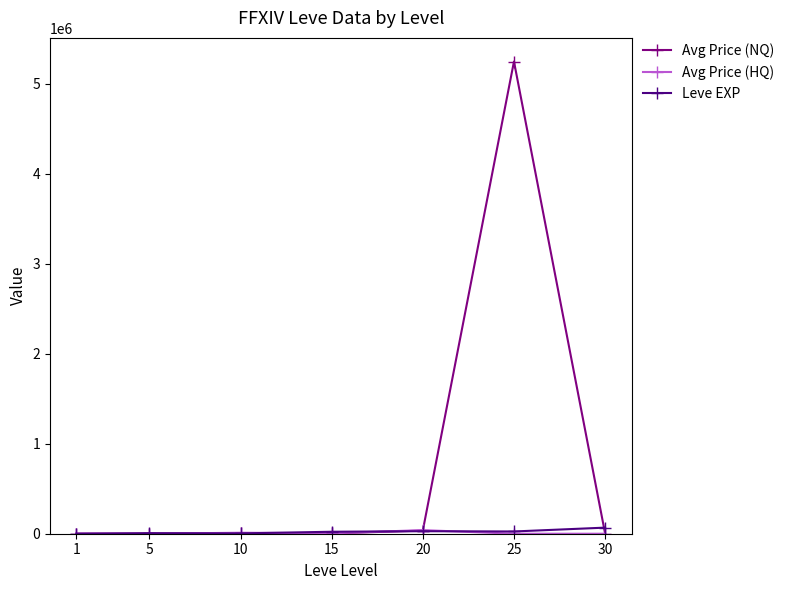

Which series has the largest total across all categories?

Avg Price (NQ)